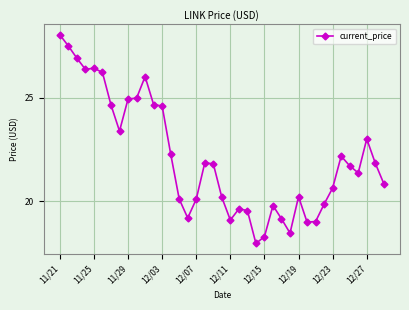

What is the smallest value displayed?

18.0